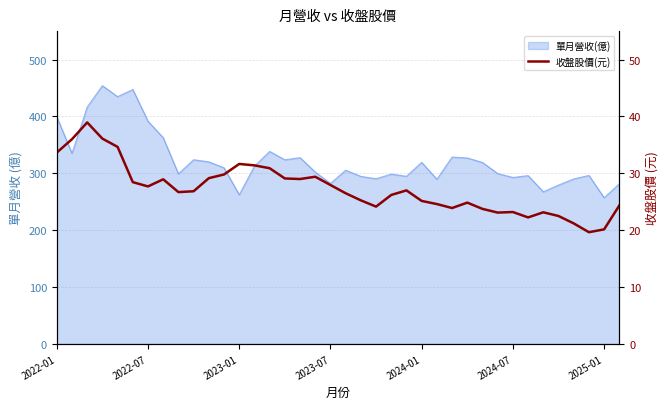

What is the change in value from 2024-07 to 13?

+2.9